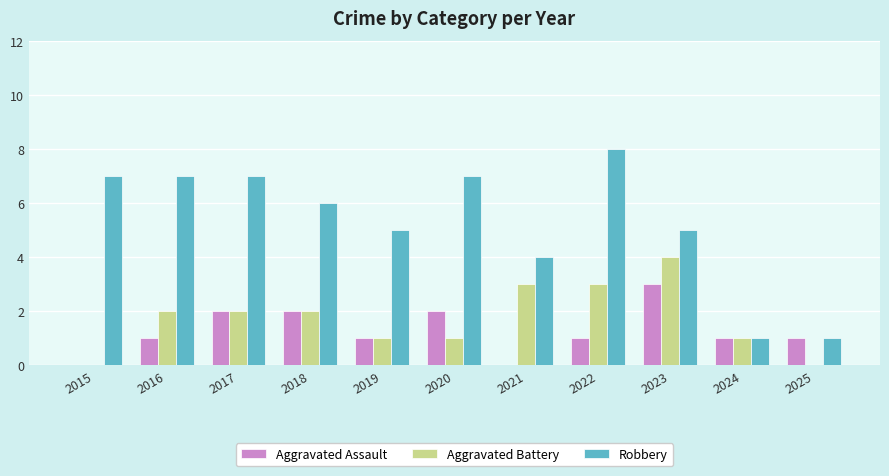

Reading left to right, transcribe all the data shown in this chart.

Aggravated Assault: 2015=0	2016=1	2017=2	2018=2	2019=1	2020=2	2021=0	2022=1	2023=3	2024=1	2025=1
Aggravated Battery: 2015=0	2016=2	2017=2	2018=2	2019=1	2020=1	2021=3	2022=3	2023=4	2024=1	2025=0
Robbery: 2015=7	2016=7	2017=7	2018=6	2019=5	2020=7	2021=4	2022=8	2023=5	2024=1	2025=1